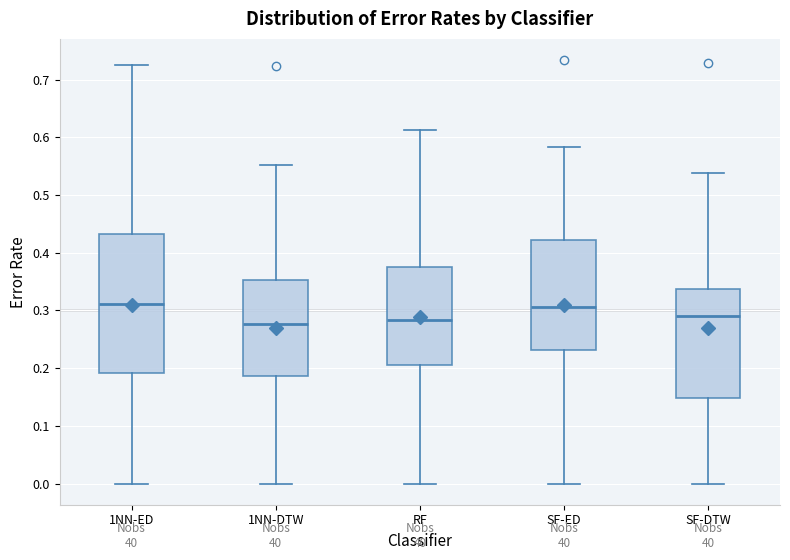

Reading left to right, transcribe this box plot: for each box, give where its median line is, the range the box spans, and where its two whiskers end, as read against the y-axis. The values are not printed on the chart, so give them approximately, as read against the axis.

1NN-ED: median 0.31, box 0.19 to 0.43, whiskers 0.00 to 0.73
1NN-DTW: median 0.28, box 0.19 to 0.35, whiskers 0.00 to 0.55
RF: median 0.28, box 0.21 to 0.37, whiskers 0.00 to 0.61
SF-ED: median 0.31, box 0.23 to 0.42, whiskers 0.00 to 0.58
SF-DTW: median 0.29, box 0.15 to 0.34, whiskers 0.00 to 0.54